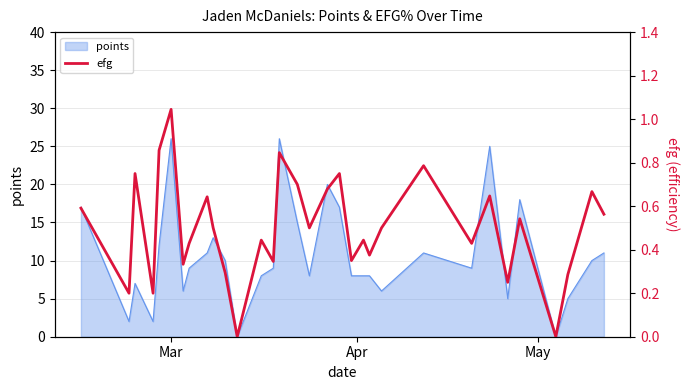

Does the chart display data point markers on the line(s)?

No